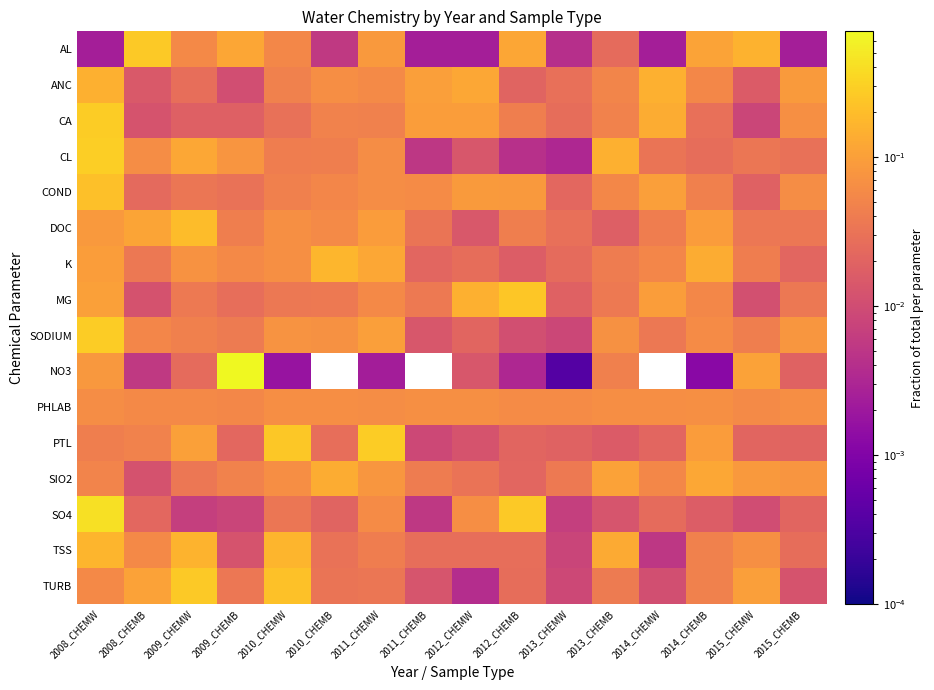

What is the greatest value displayed?

0.7